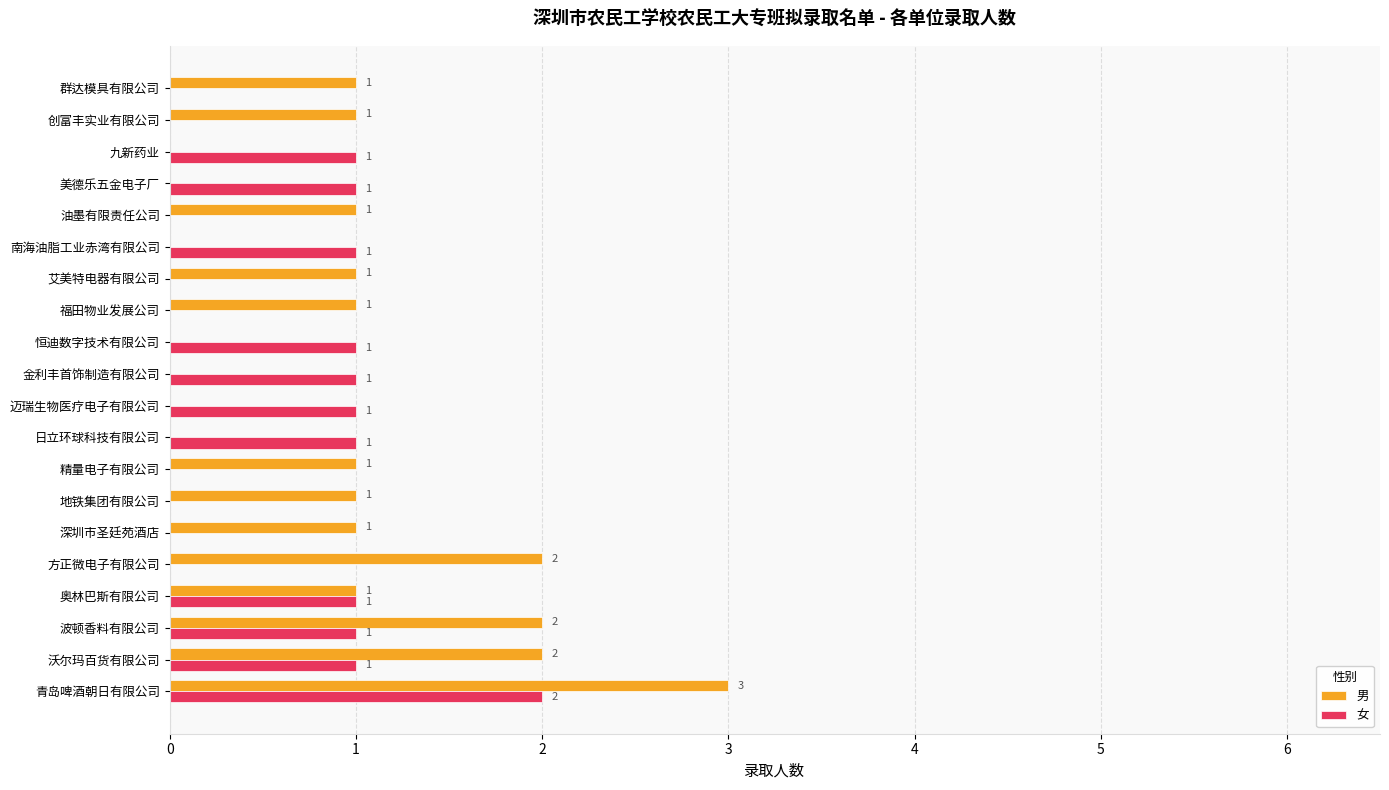

Is the value of 女 at 波顿香料有限公司 greater than the value of 男 at 九新药业?

Yes